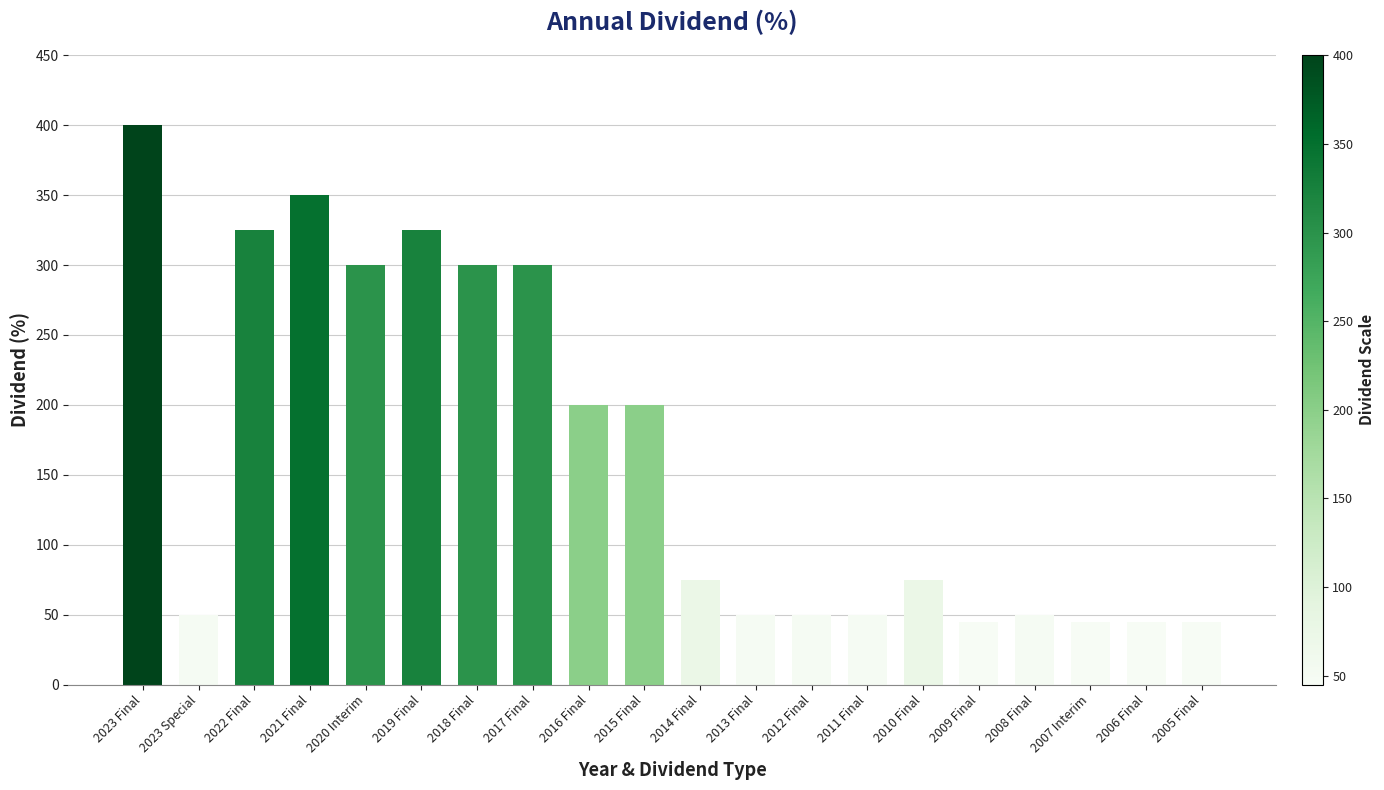

What is the label of the 19th bar from the right?

2023 Special